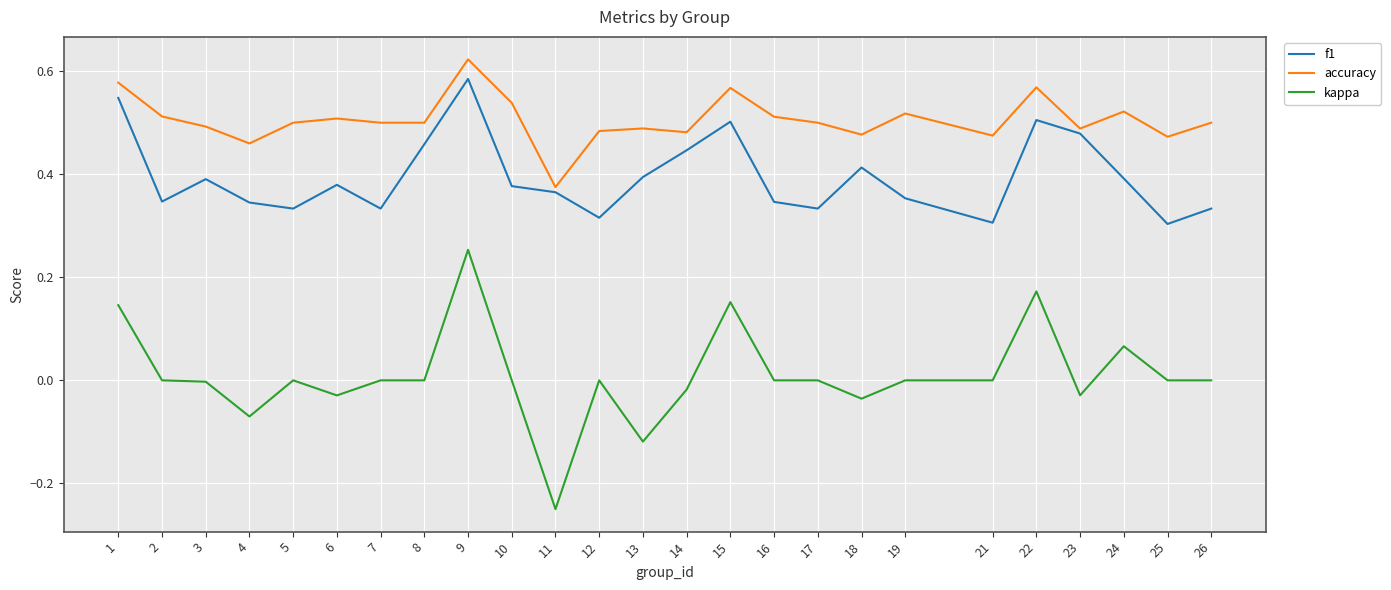

True or false: f1 has a value of 0.5 at 22.

True